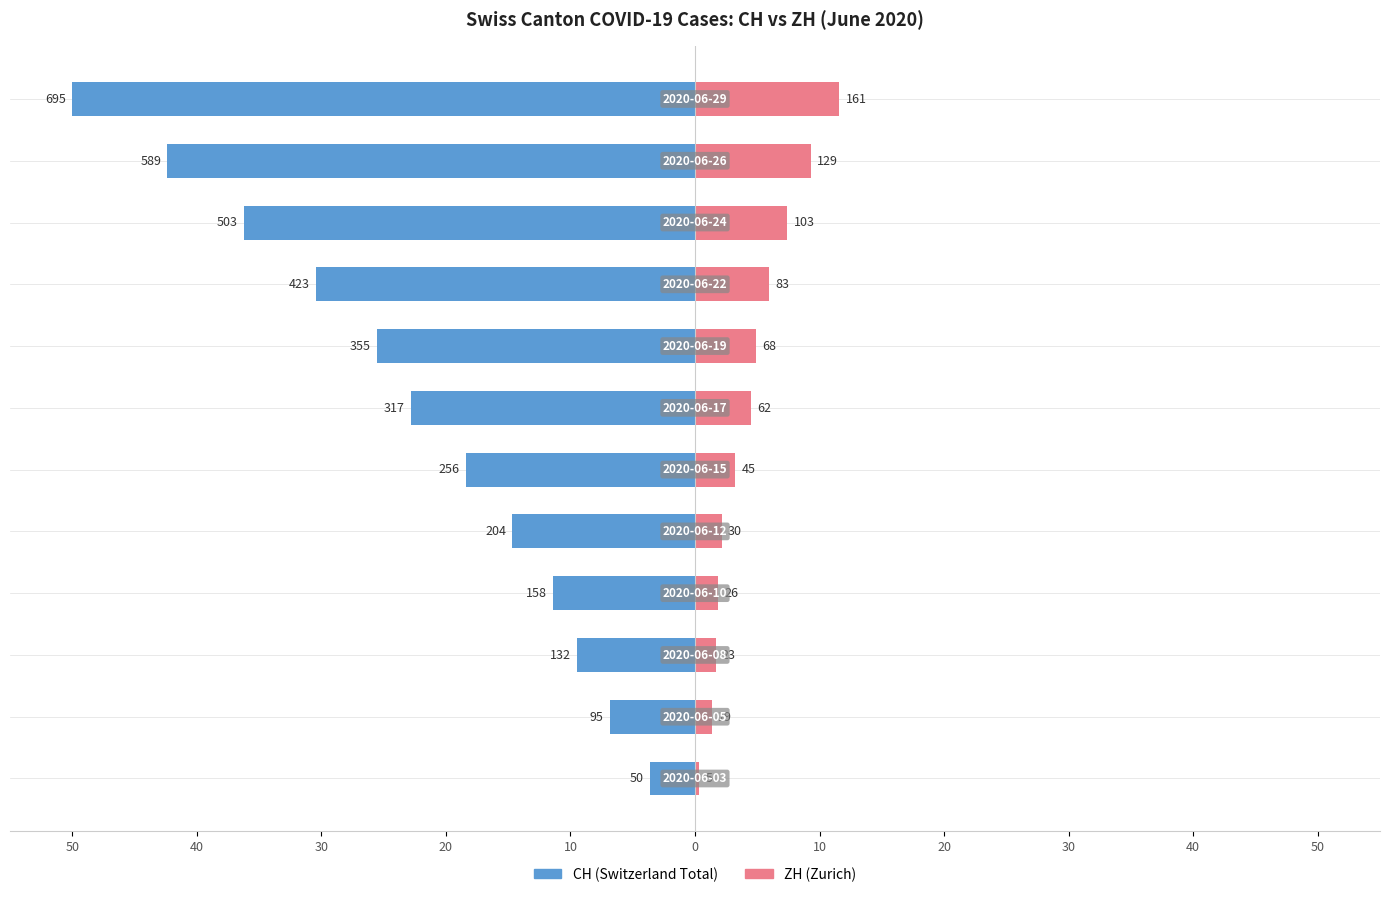

Between 40 and 20, which is larger?

20